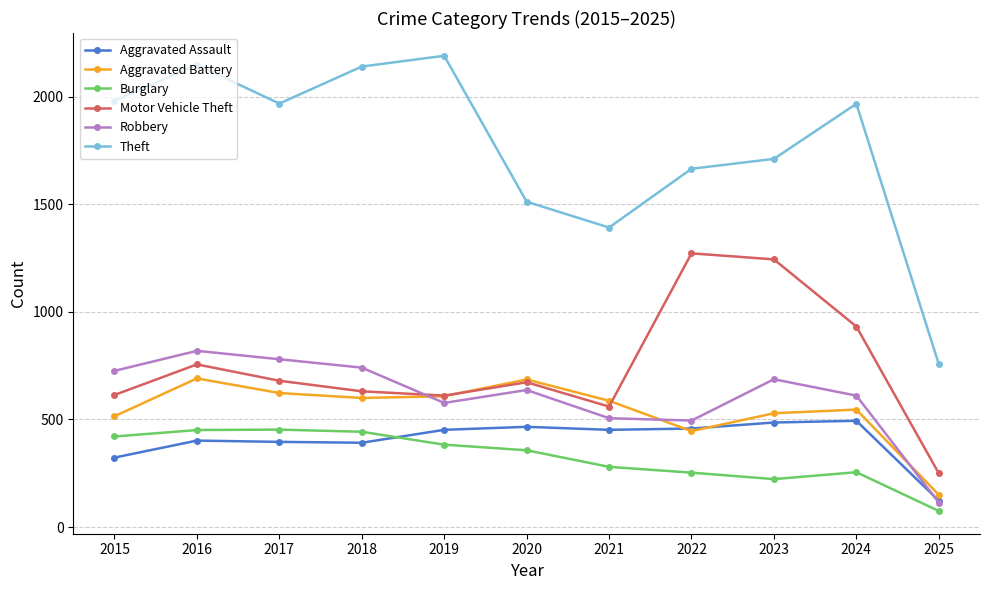

Which category has the lowest value in the Motor Vehicle Theft series?

2025